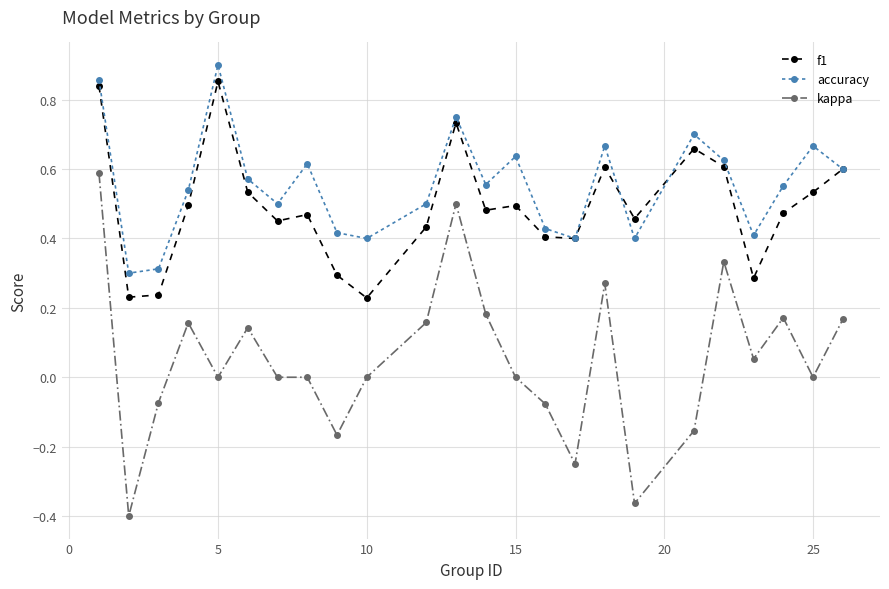

Which series has the largest total across all categories?

accuracy